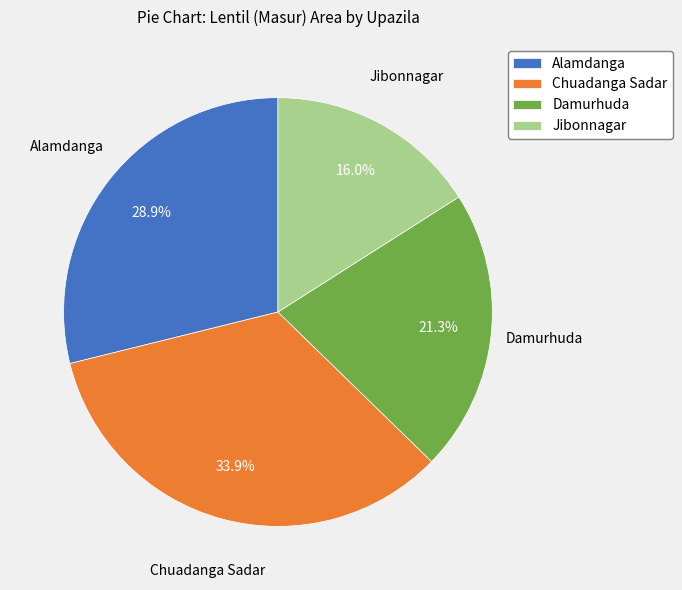

The Alamdanga slice represents 29% of the pie. True or false?

True